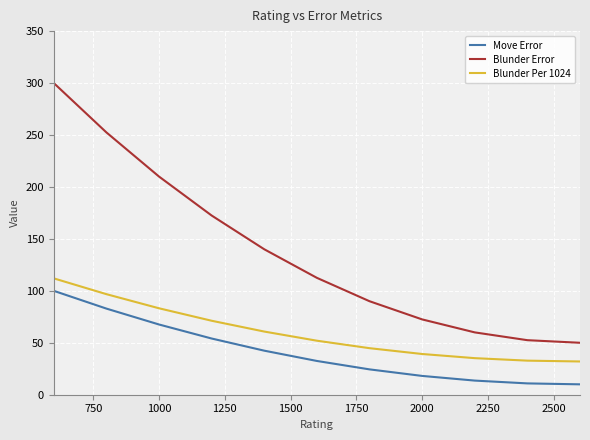

Which series has the largest total across all categories?

Blunder Error